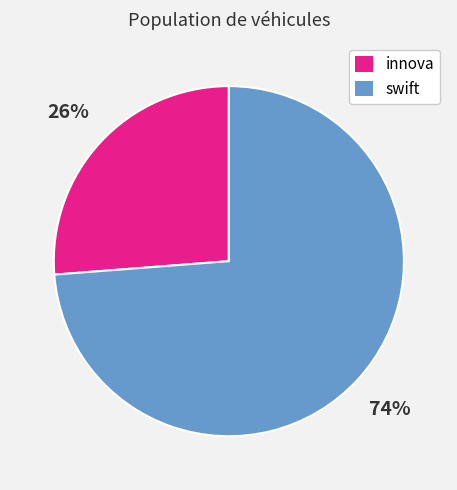

To the nearest percent, what percentage of the pie is innova?

26%